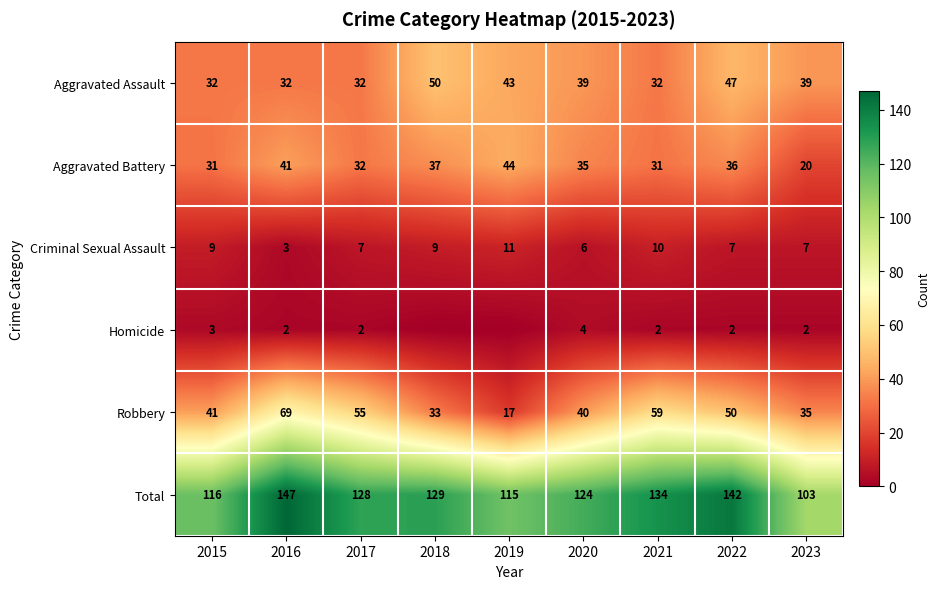

What is the difference between the second highest and second lowest values in the Total series?

27